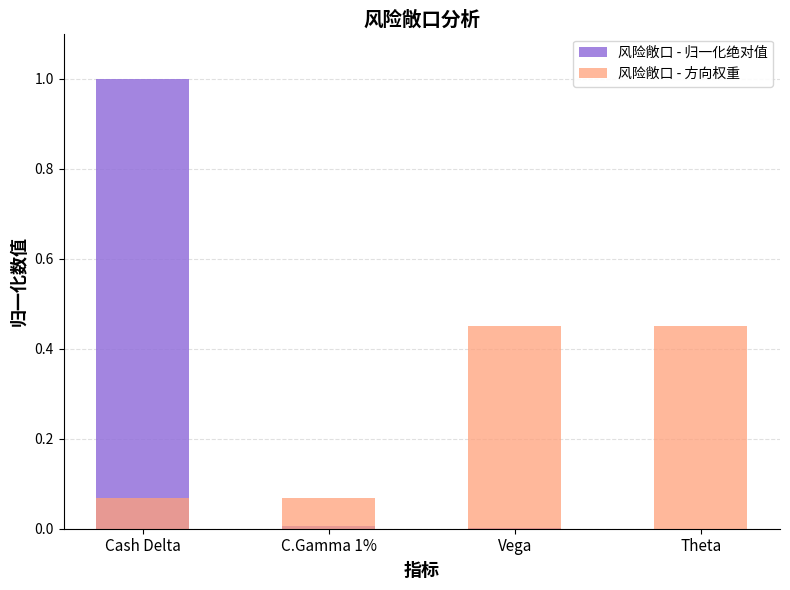

Which has a higher value, C.Gamma 1% or Theta?

C.Gamma 1%